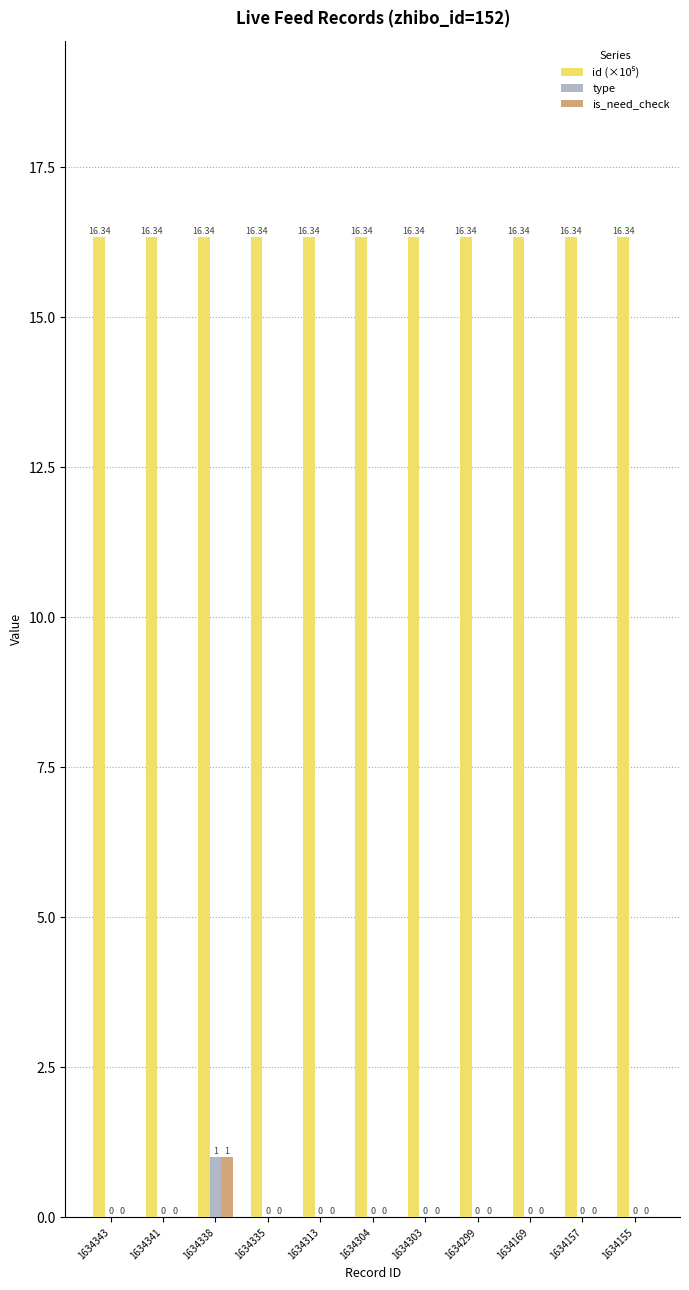

True or false: type has a value of 0.0 at 1634341.

True